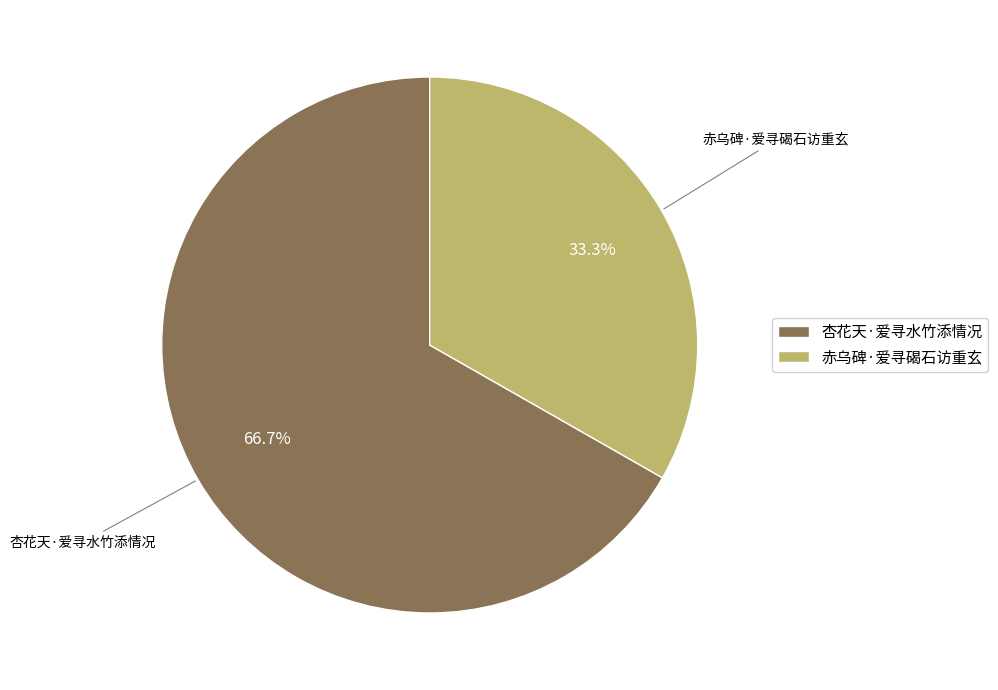

What is the majority slice?

杏花天·爱寻水竹添情况